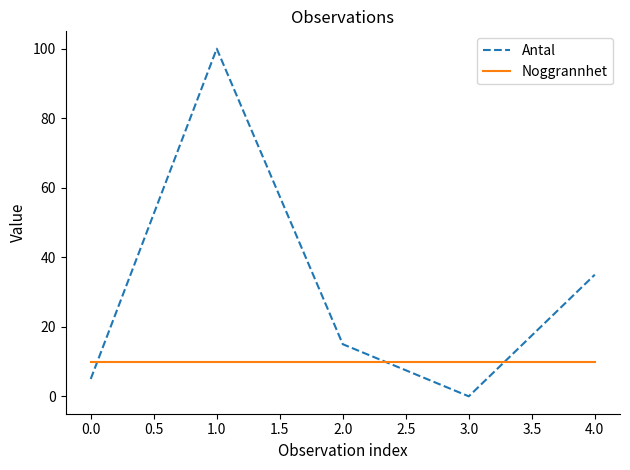

Which series has the largest range (max minus min)?

Antal